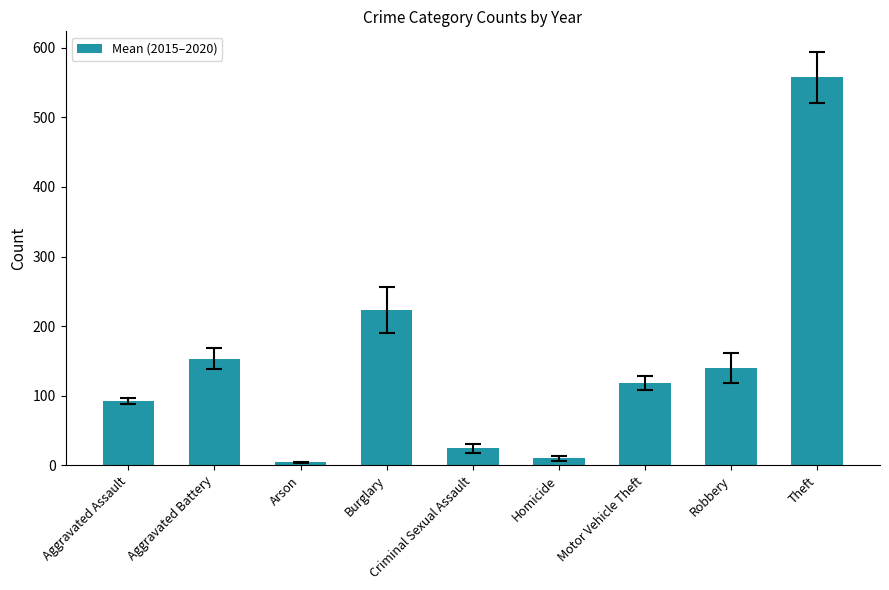

True or false: the data shows 557.7 at Theft.

True